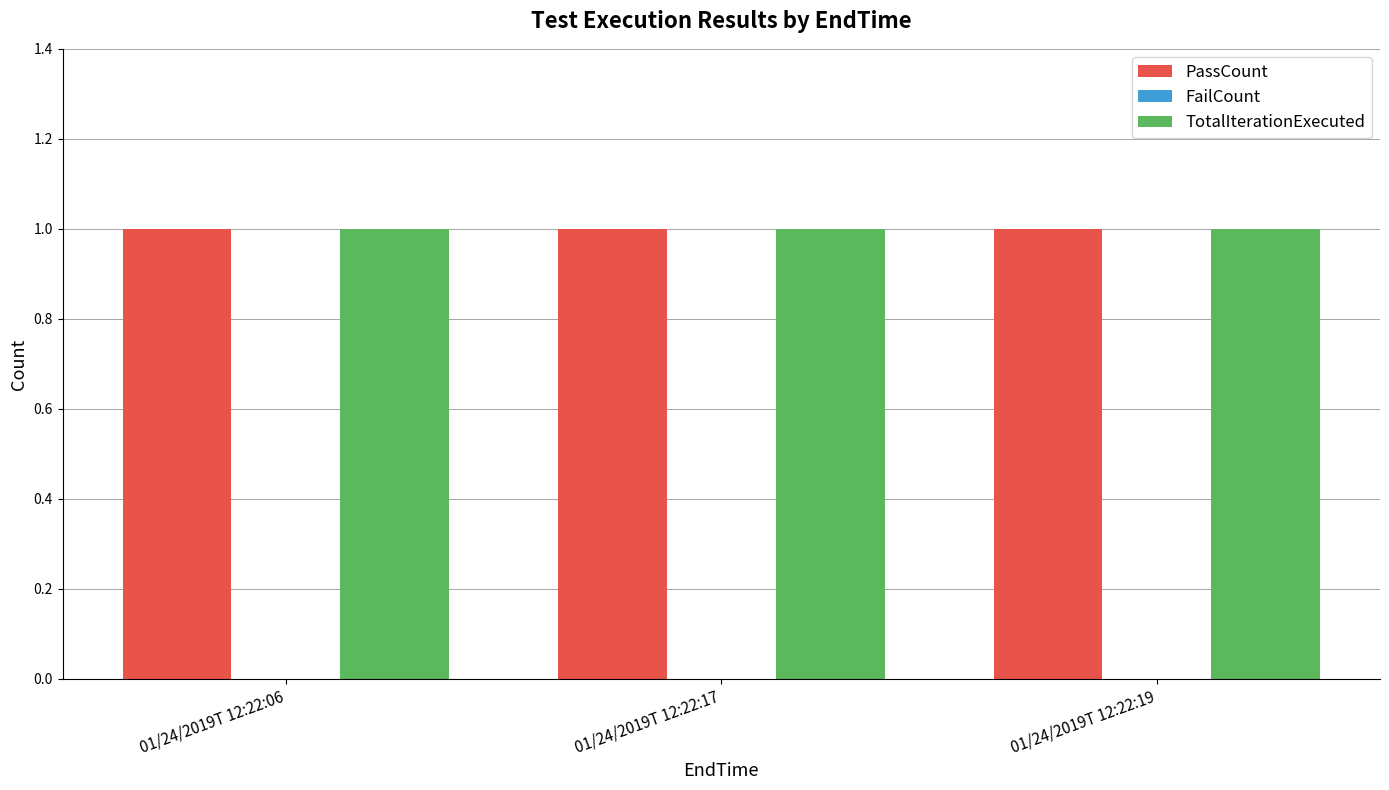

Which series has the widest spread of values?

PassCount